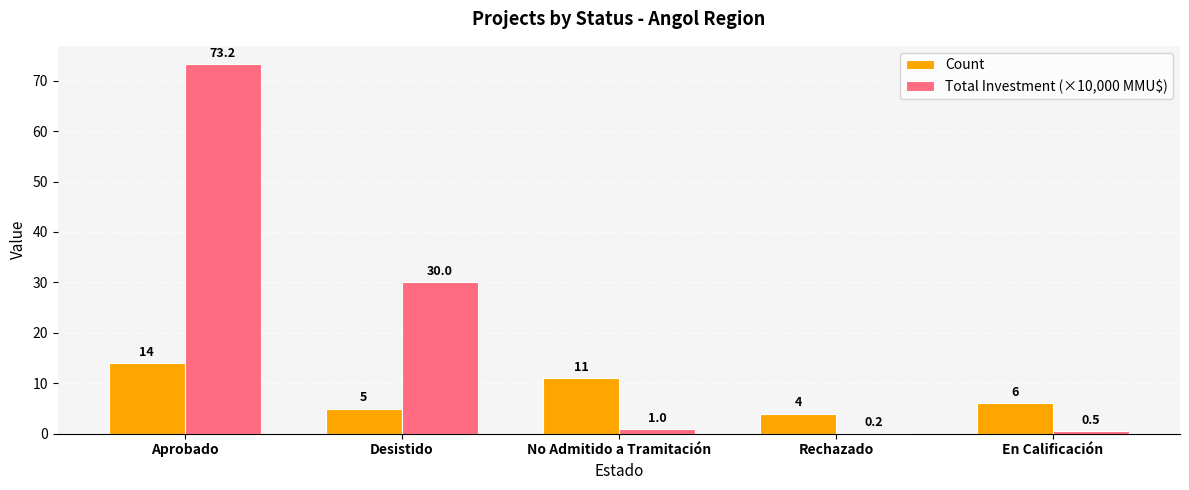

Reading left to right, what are all the values shown in this chart?

Count: 14.0	5.0	11.0	4.0	6.0
Total Investment (×10,000 MMU$): 73.2	30.0	1.0	0.2	0.5